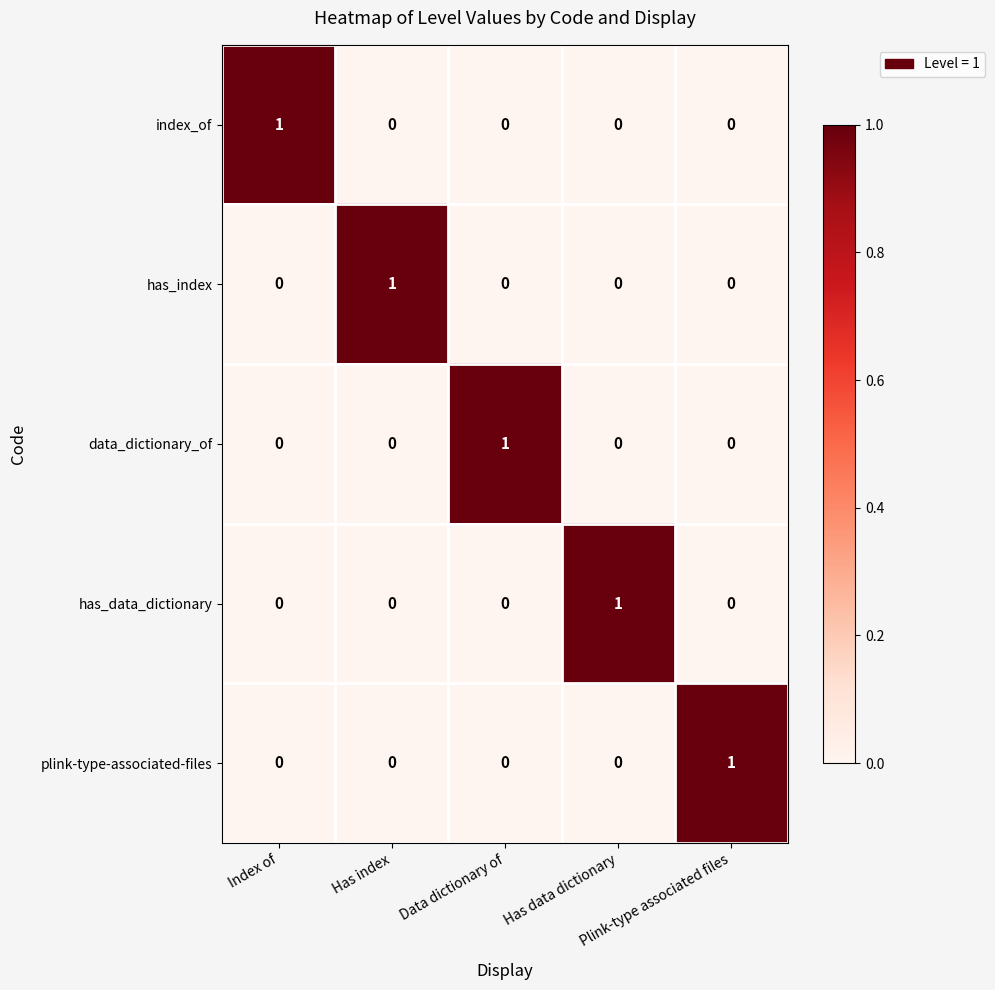

At how many categories does at least one series exceed 0?

5